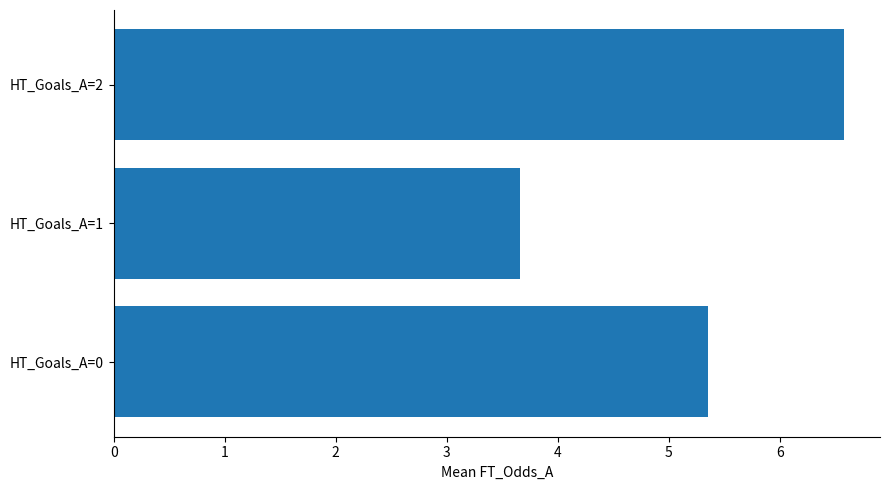

Rank the categories by value from lowest to highest.

HT_Goals_A=1, HT_Goals_A=0, HT_Goals_A=2